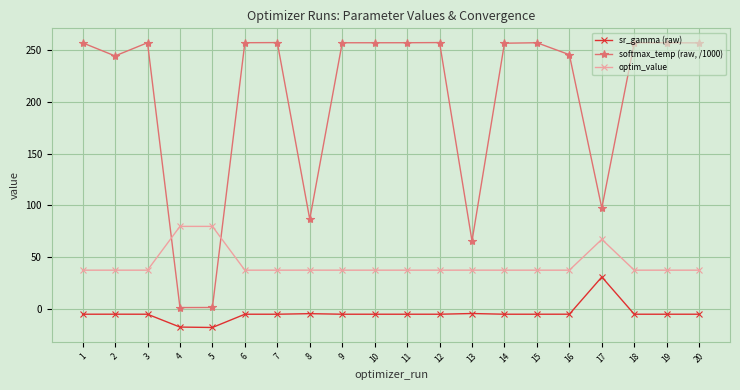

True or false: optim_value has more than 0 interior local peaks.

True